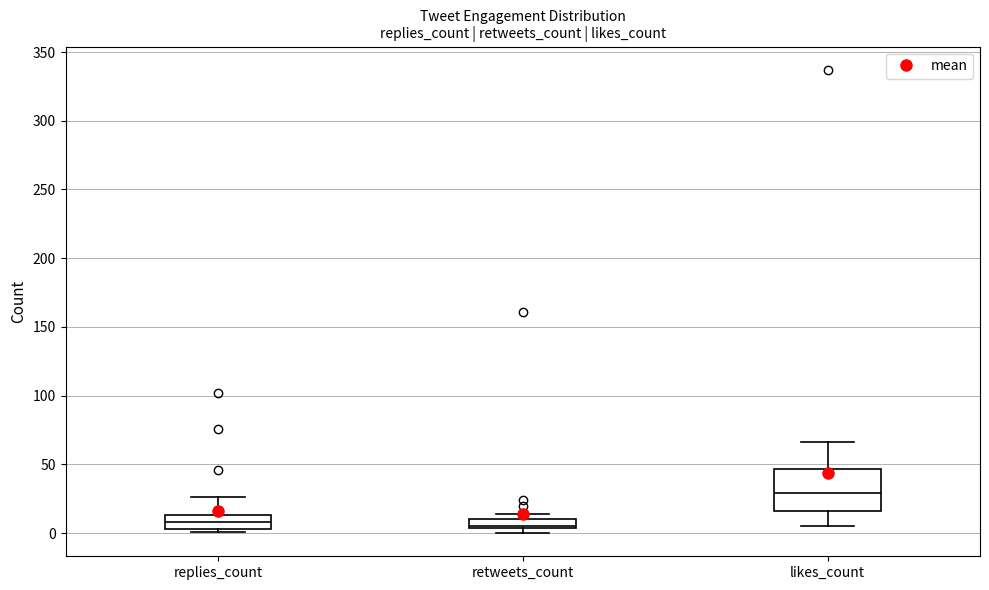

Comparing the boxes themselves (not the whiskers), which one is the tallest?

likes_count